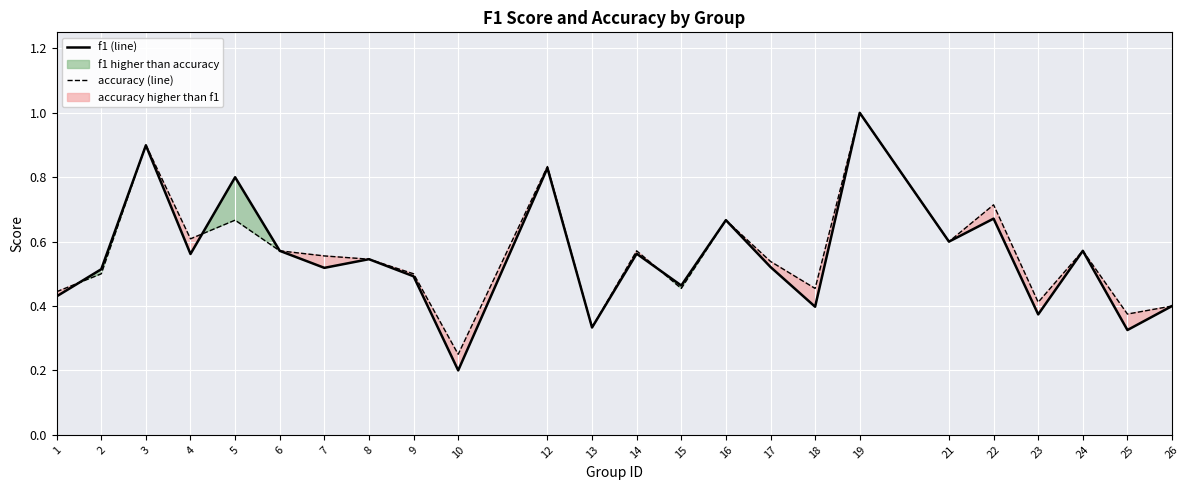

What is the value of the accuracy point at the 18th from the left?

1.0